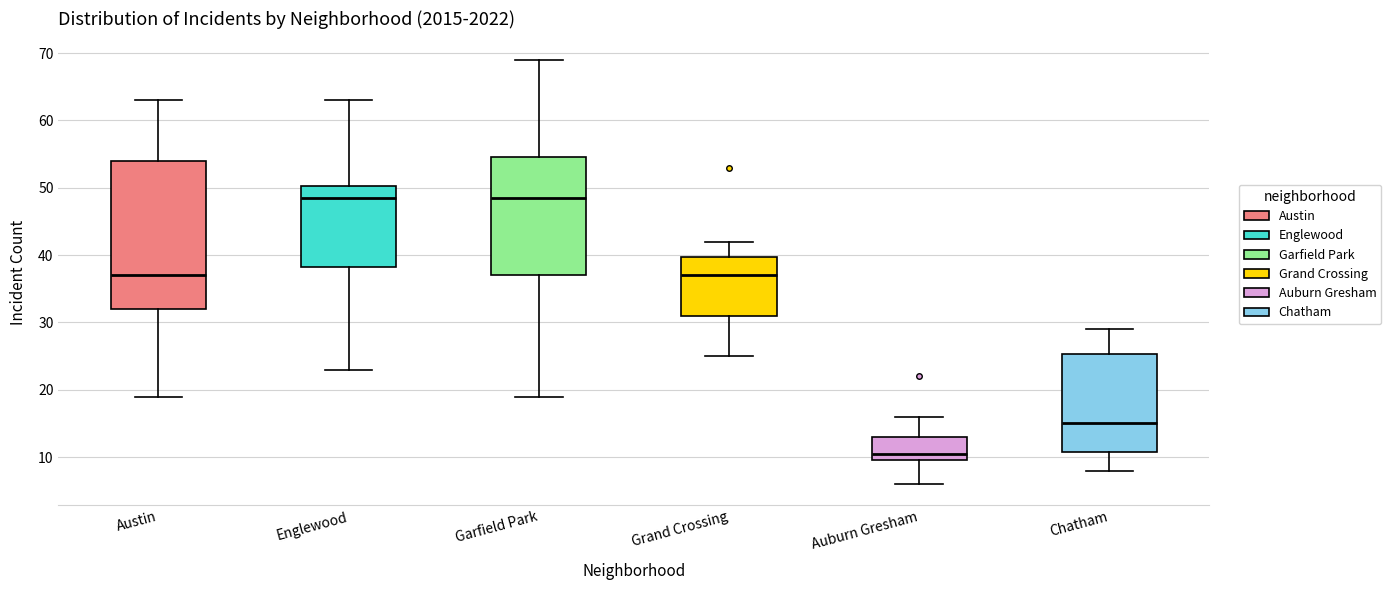

Where is the lower edge of the box for Chatham on the y-axis? The values are not printed on the chart, so give them approximately, as read against the axis.

11